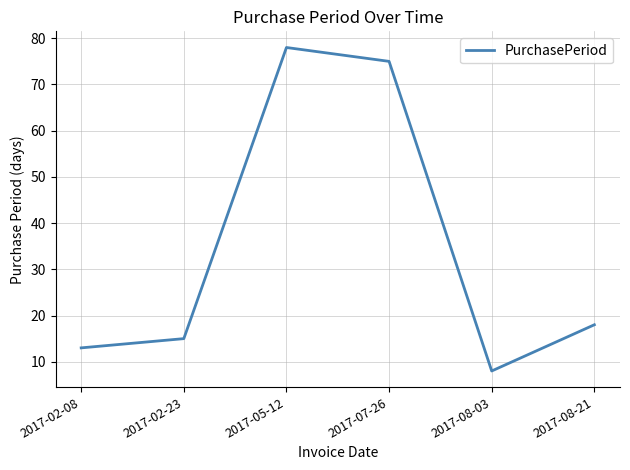

Approximately how many times larger is the value at 2017-02-08 compared to 2017-08-21?

0.7